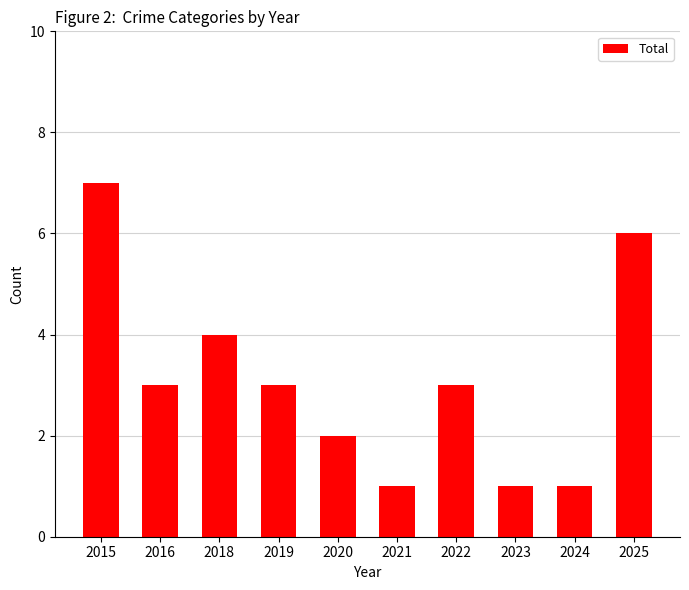

Is it true that the value at 2015 is 12?

False